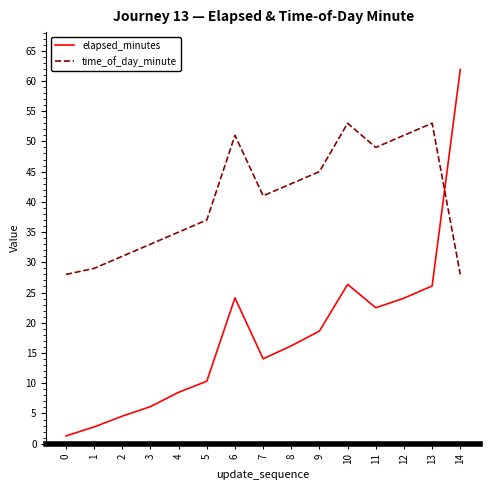

In elapsed_minutes, how many points are higher than both neighbors (excluding endpoints)?

2